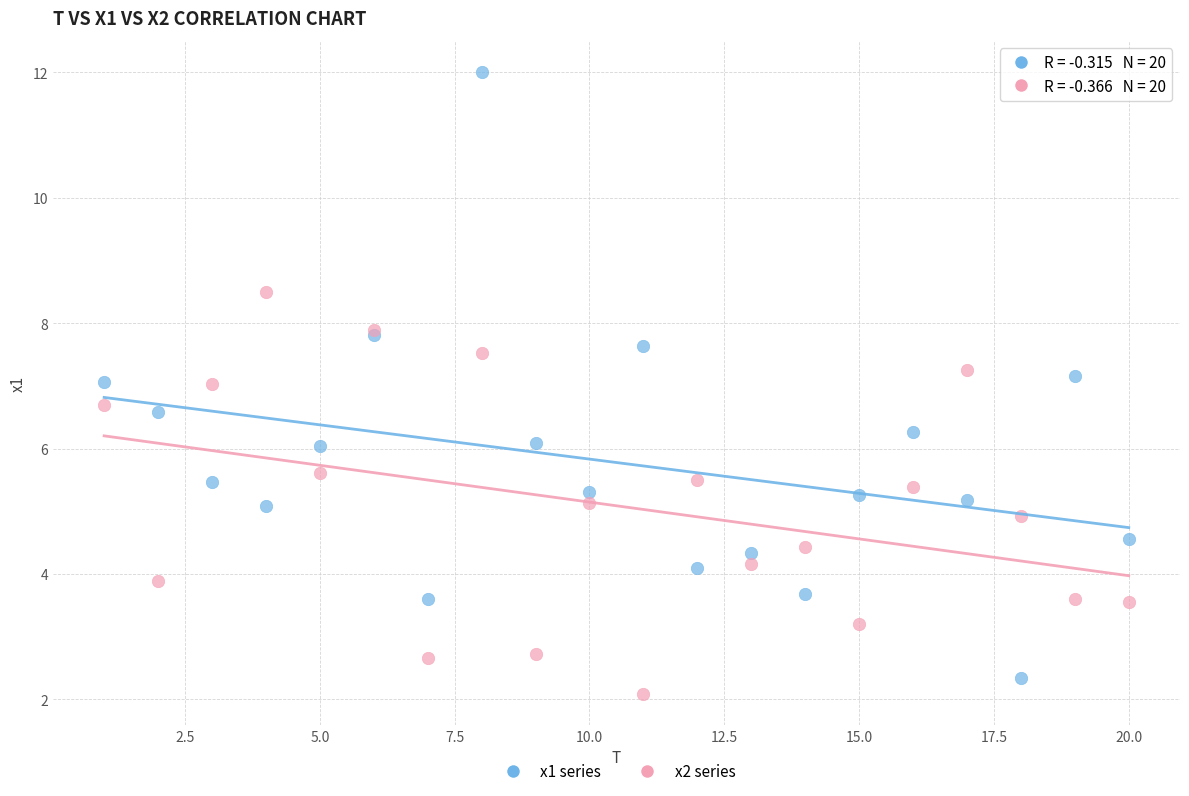

What is the X range (max minus min) for the scatter plot?

19.0